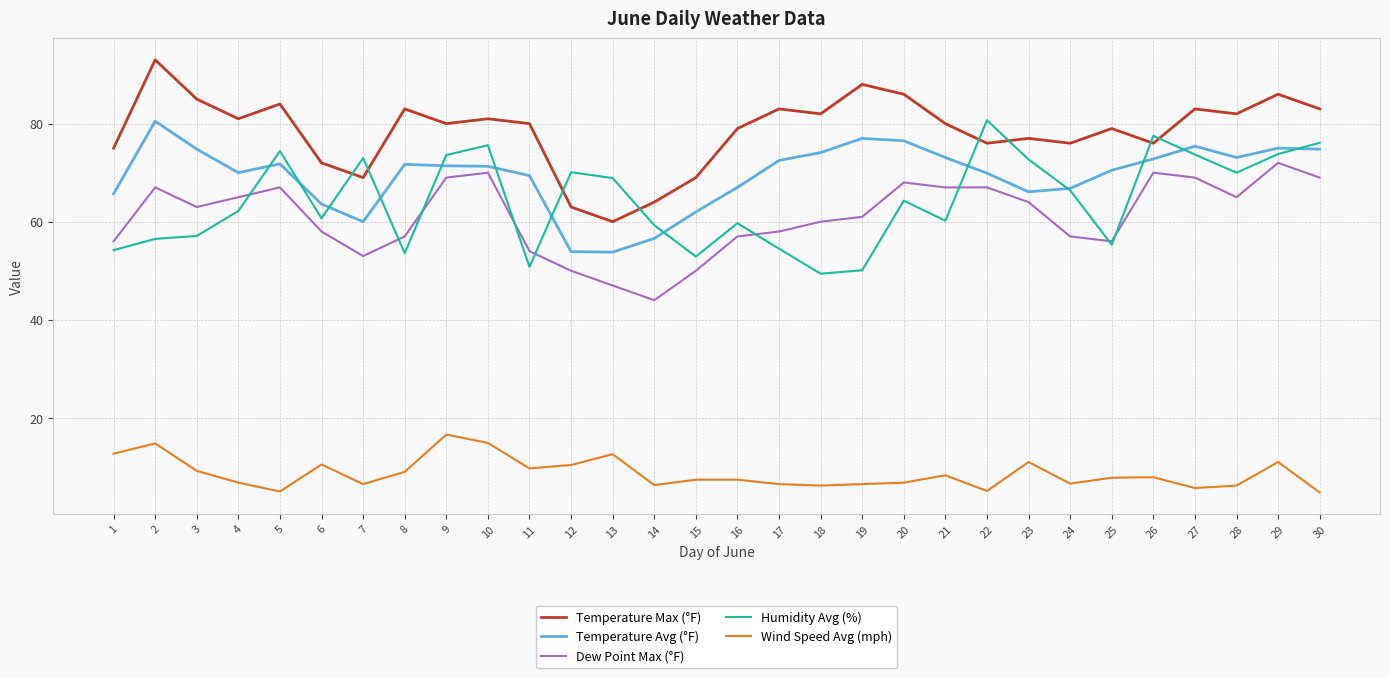

What is the spread (max minus min) of values at 28?

75.8